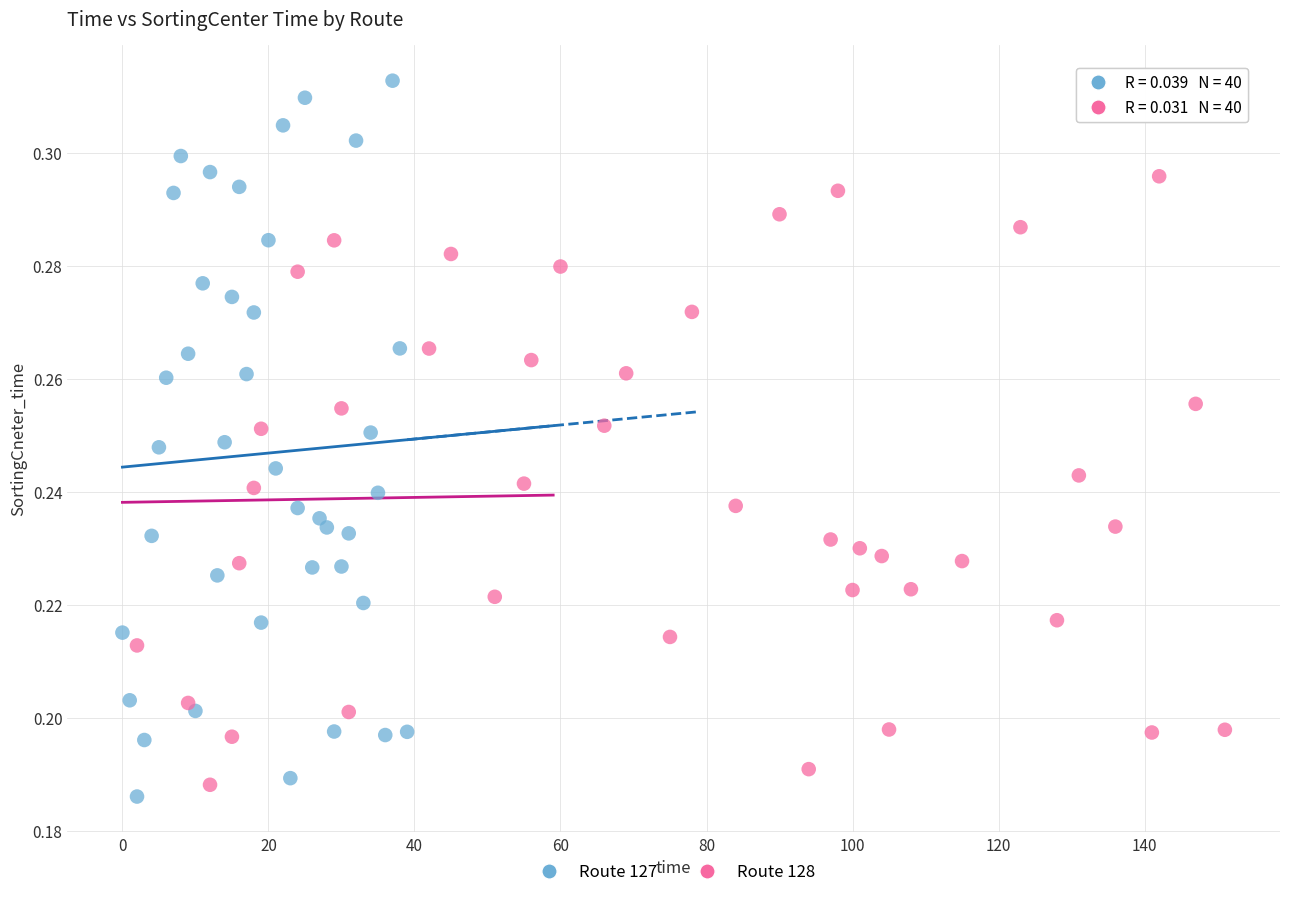

Which series contains the highest Y value?

Route 127